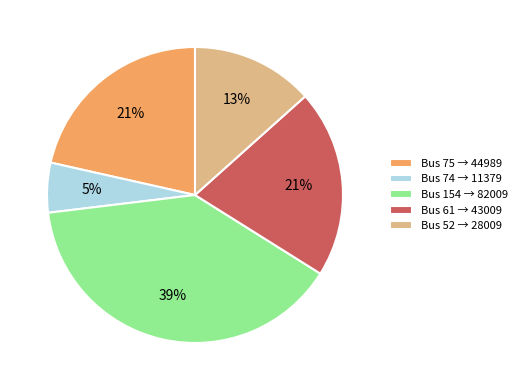

Between Bus 61 → 43009 and Bus 52 → 28009, which is larger?

Bus 61 → 43009